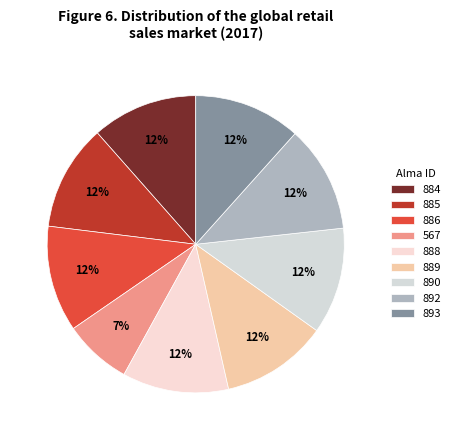

Is there any slice that represents more than half of the pie?

No